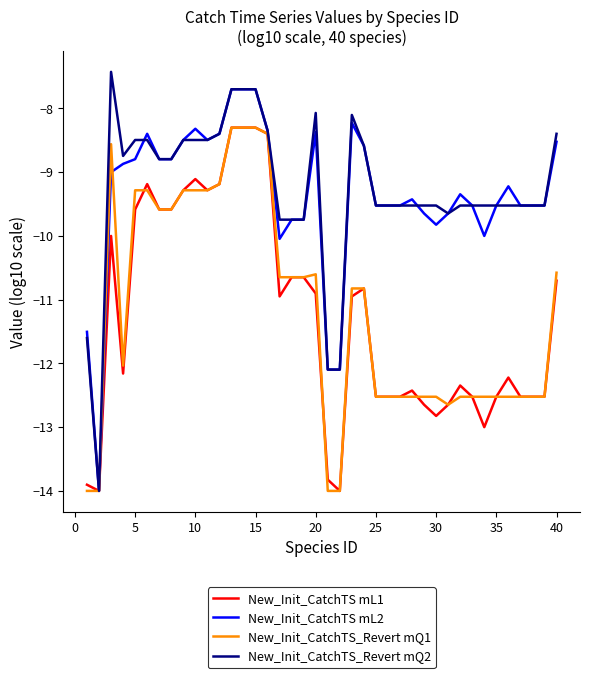

What is the greatest value displayed?

-7.4